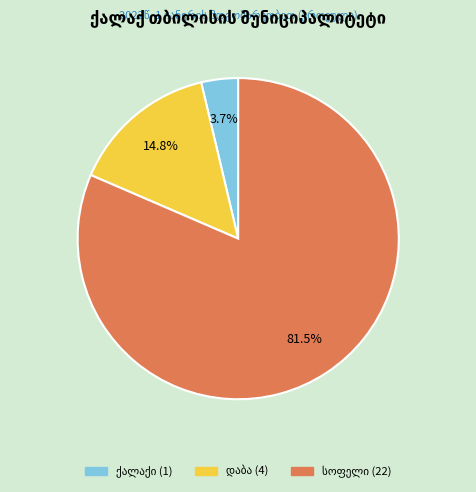

Count the number of slices in the pie.

3